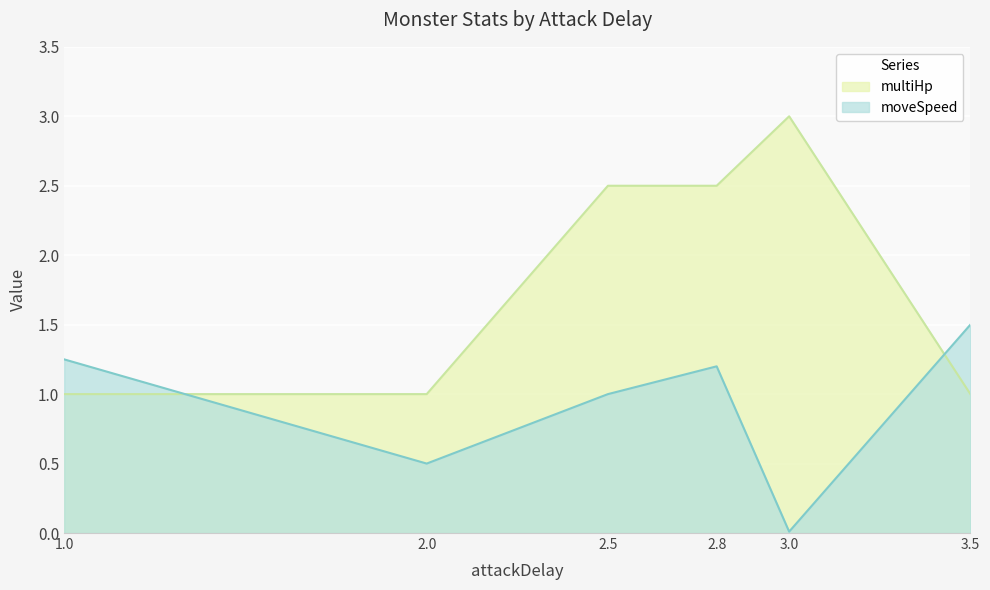

Where is the first local maximum for multiHp?

3.0